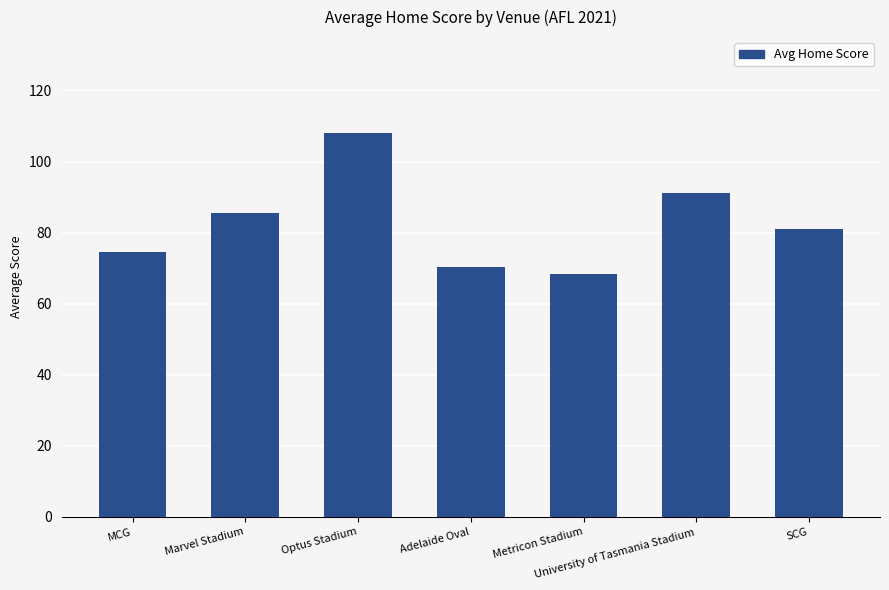

What is the label of the 3rd bar from the left?

Optus Stadium